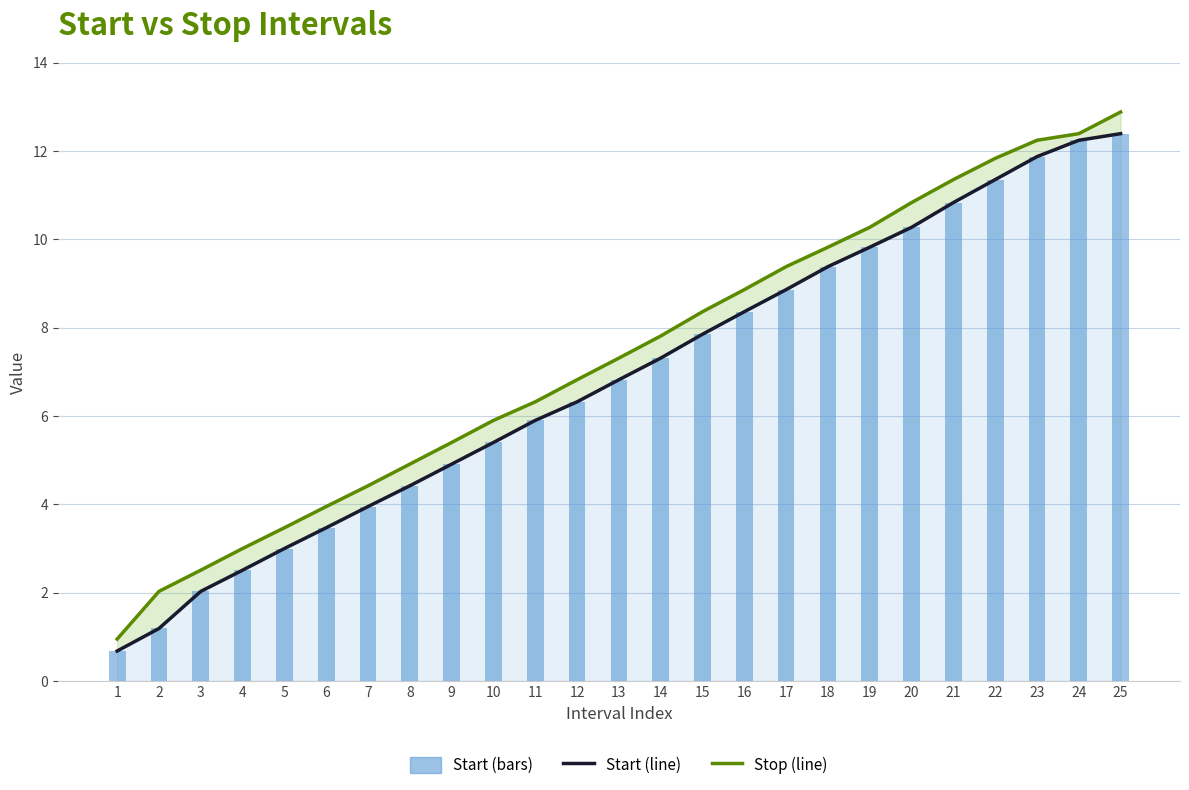

Is the value of Stop at 13 greater than the value of Start at 12?

Yes